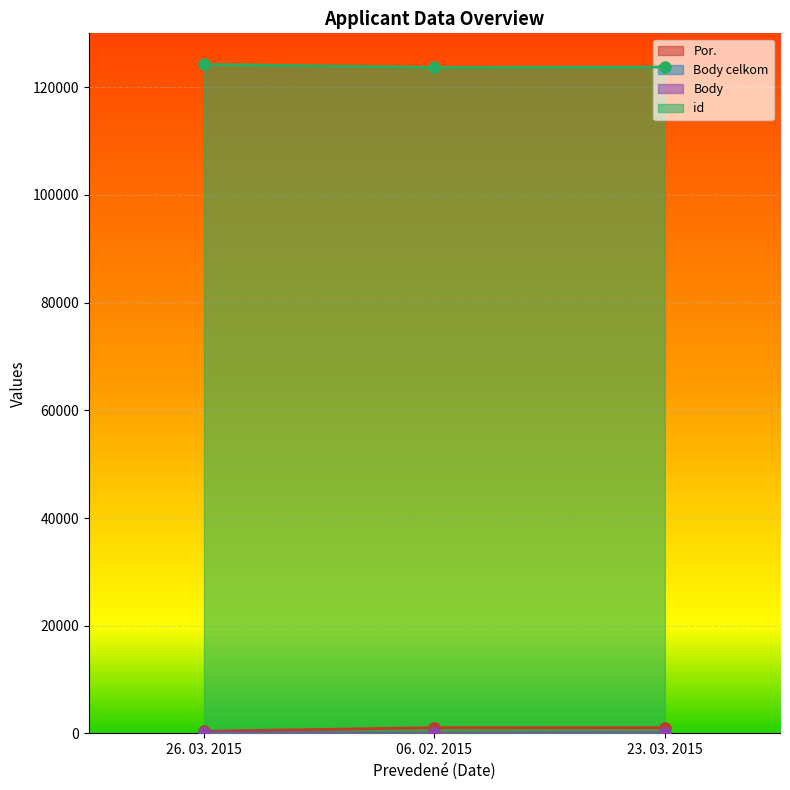

How many lines are shown in the chart?

4